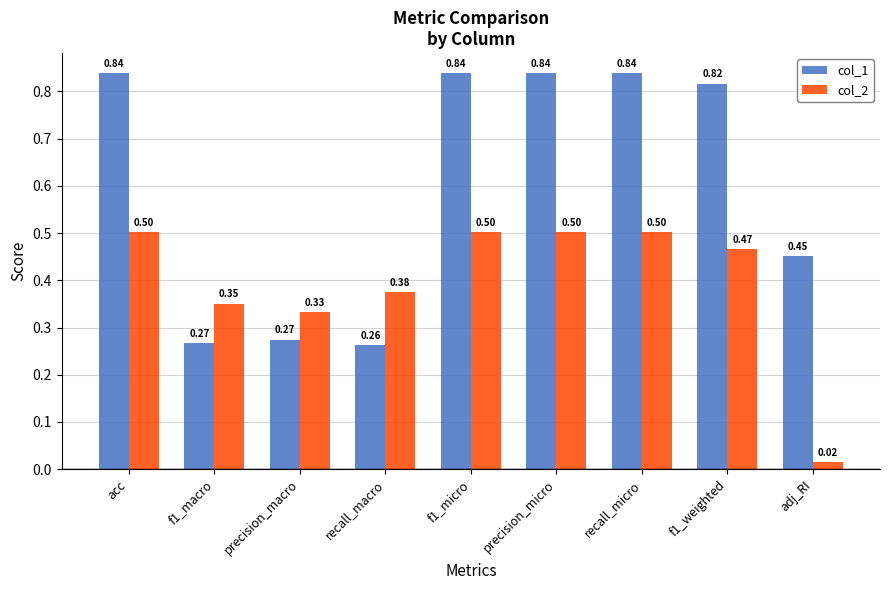

At how many categories does at least one series exceed 0?

9